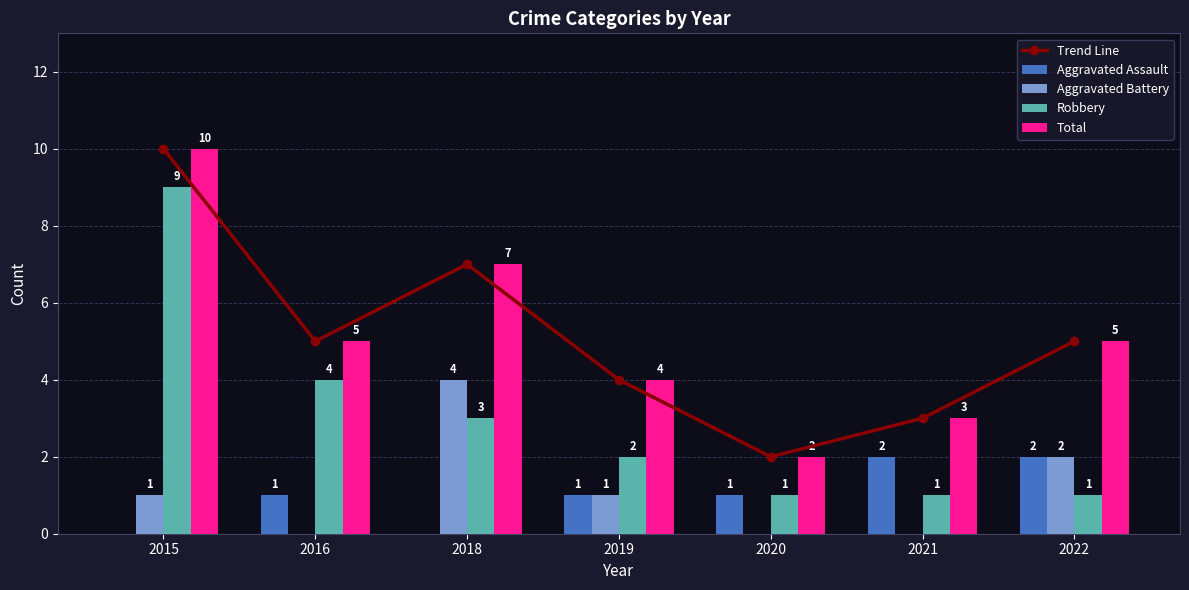

Is it true that Robbery equals 0 at 2021?

False